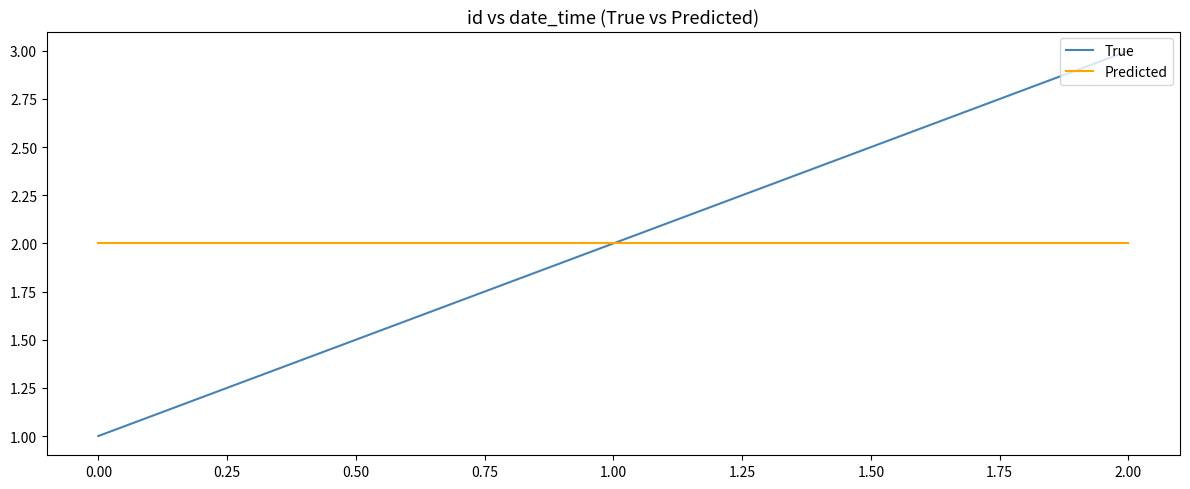

True or false: Predicted has a value of 2 at 2.00.

True